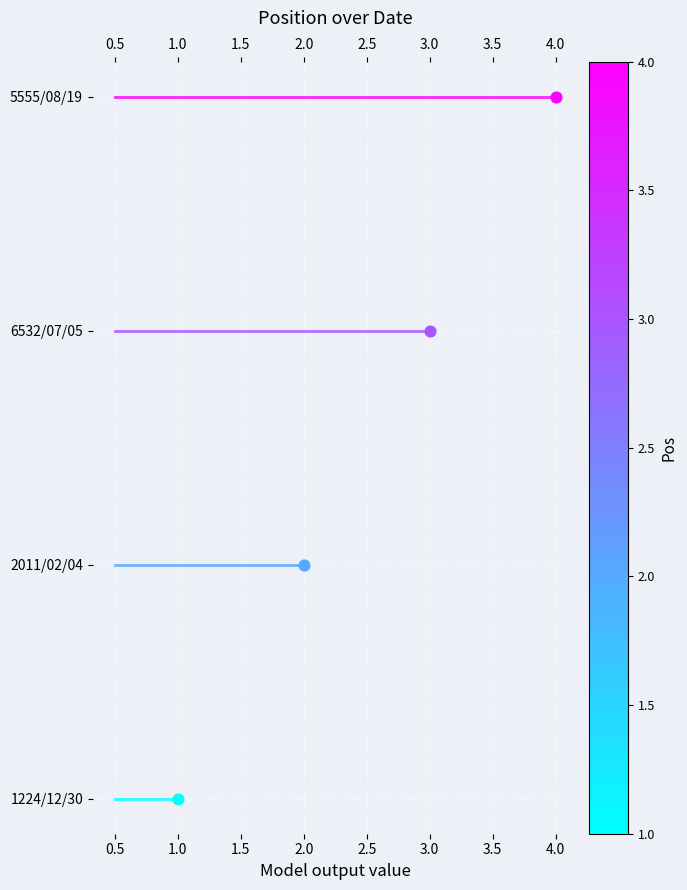

Is the value of 5555/08/19 at 0.5 greater than the value of 1224/12/30 at 0.5?

Yes